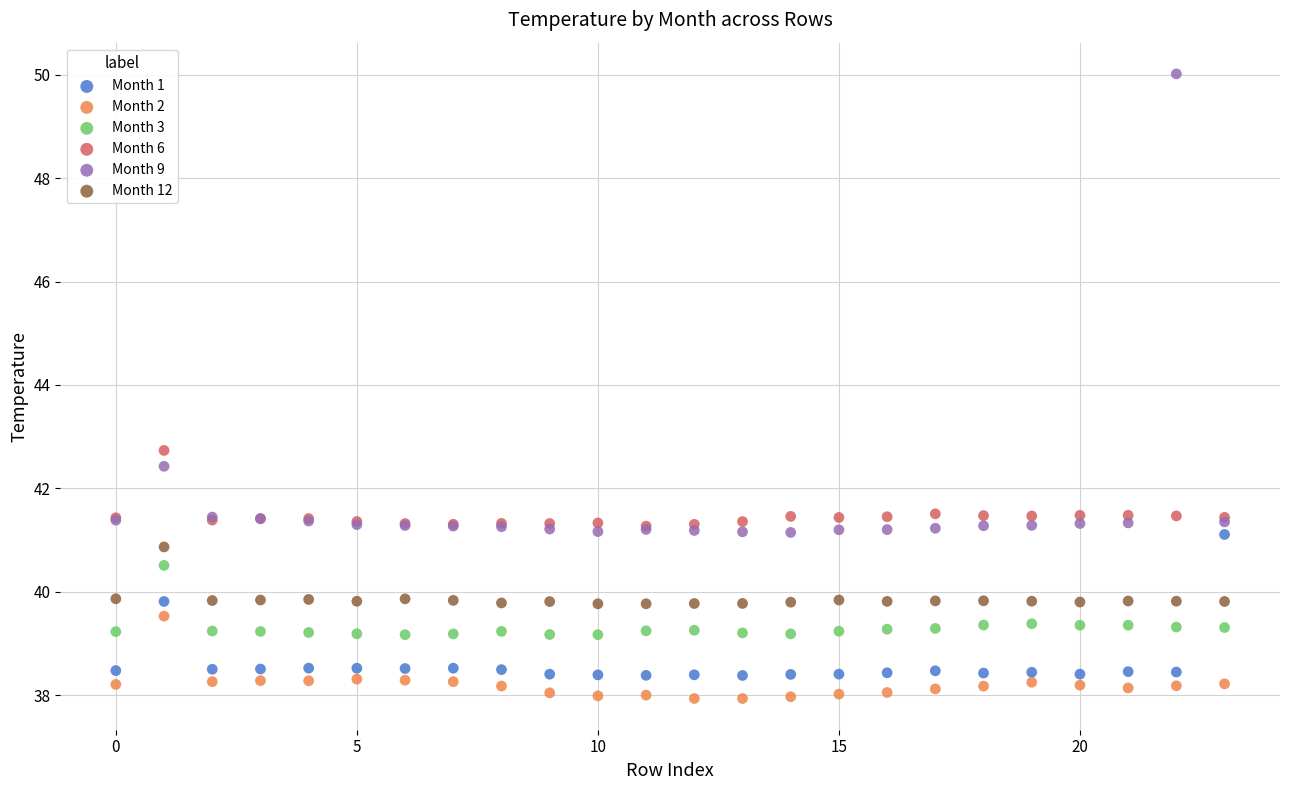

Across all series, what Y value is closest to 43?

42.7